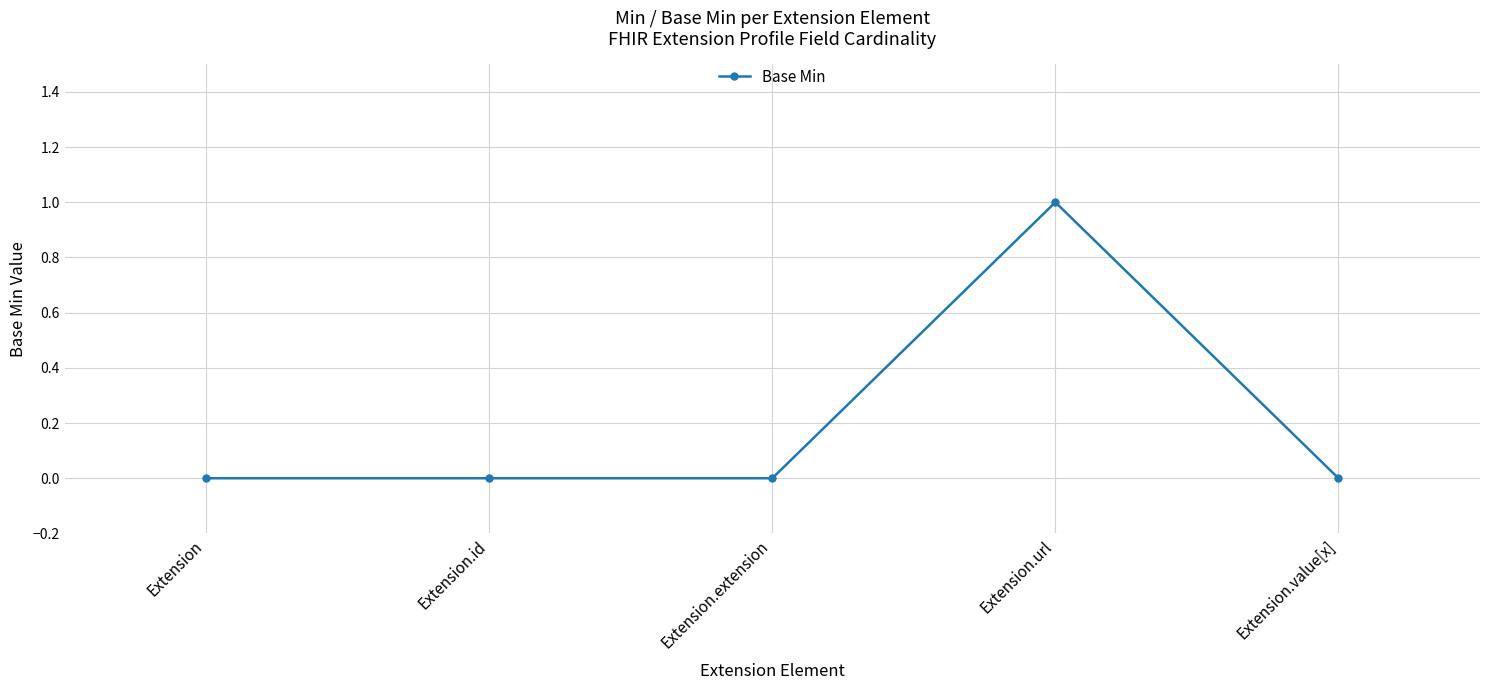

True or false: the data shows 0 at Extension.extension.

True